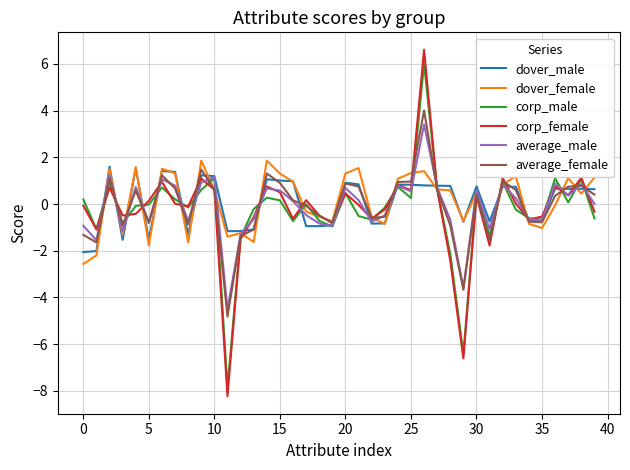

What is the greatest value displayed?

6.6